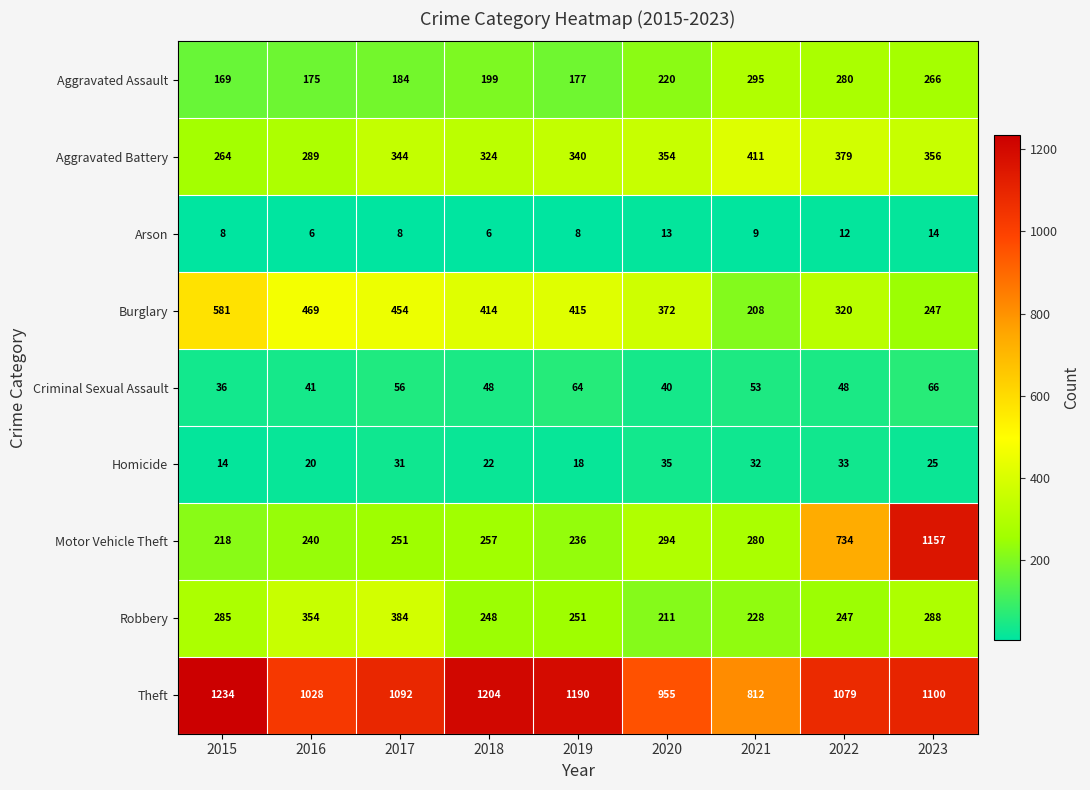

Count the number of categories in the chart.

9